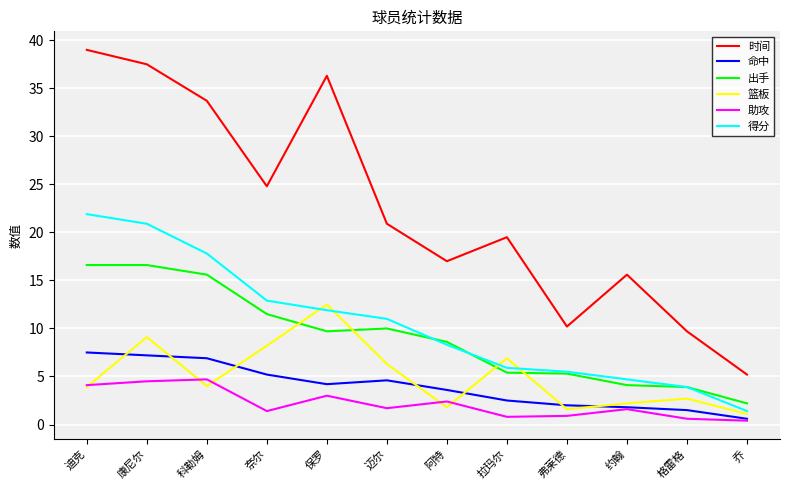

What is the total value across all series at 约翰?

30.0